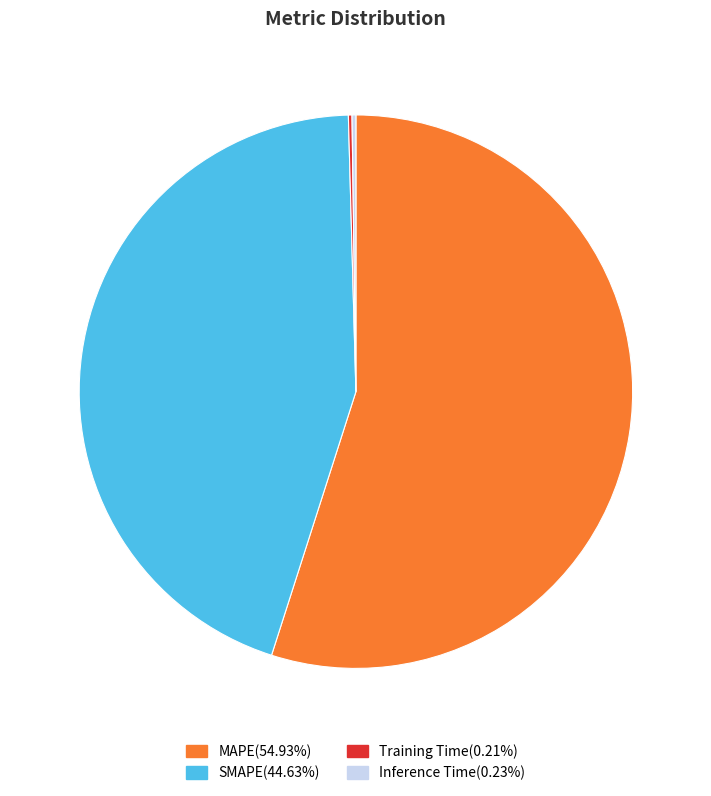

Which category has the biggest portion of the pie?

MAPE